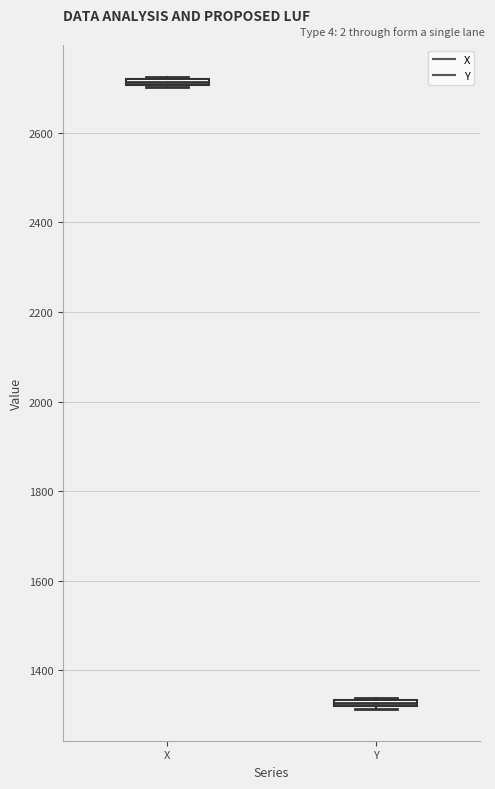

Where is the upper edge of the box for X on the y-axis? The values are not printed on the chart, so give them approximately, as read against the axis.

2720